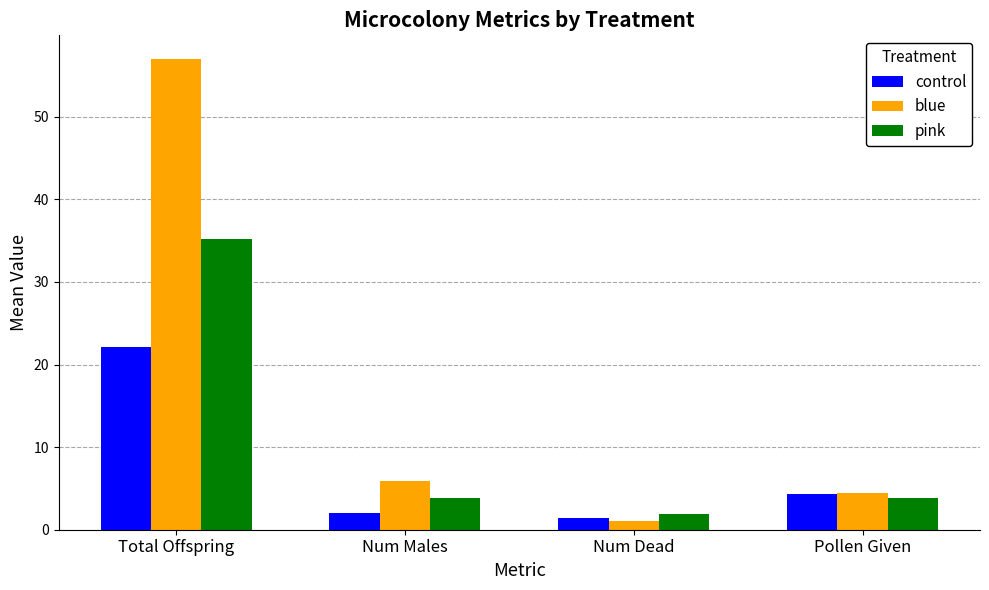

Is the value of blue at Total Offspring greater than the value of control at Total Offspring?

Yes